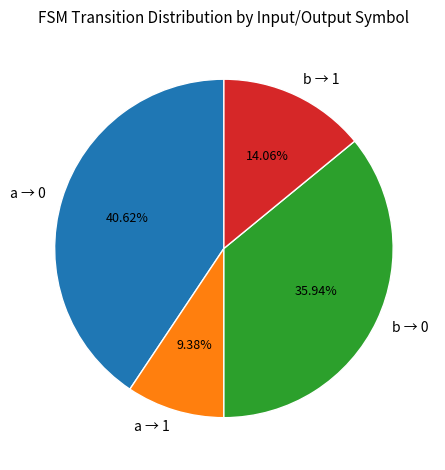

Approximately how many times larger is the value at b → 1 compared to b → 0?

0.4